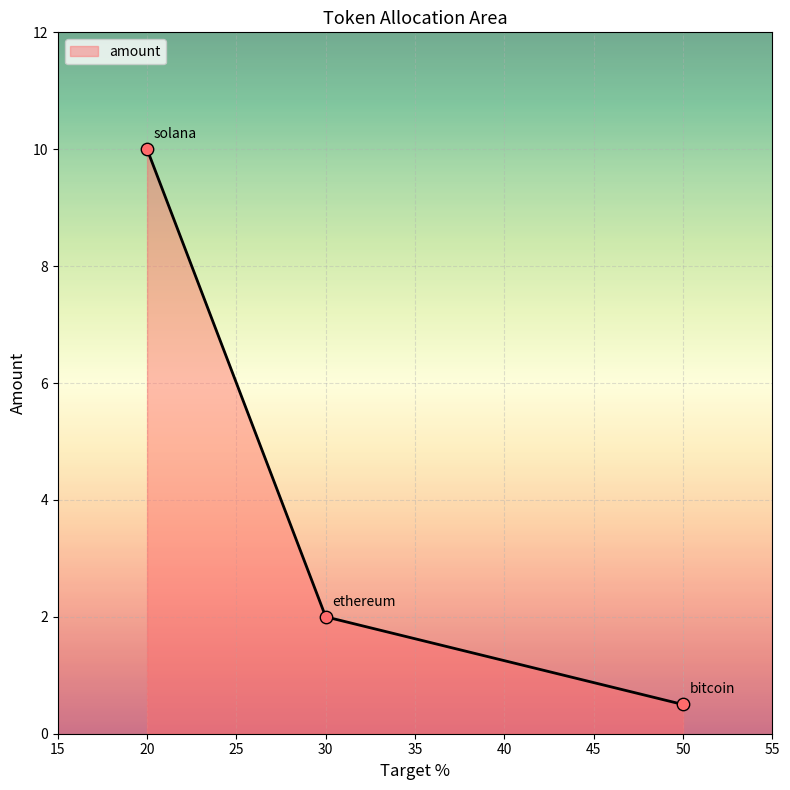

What is the change in value from 20 to 30?

-8.0